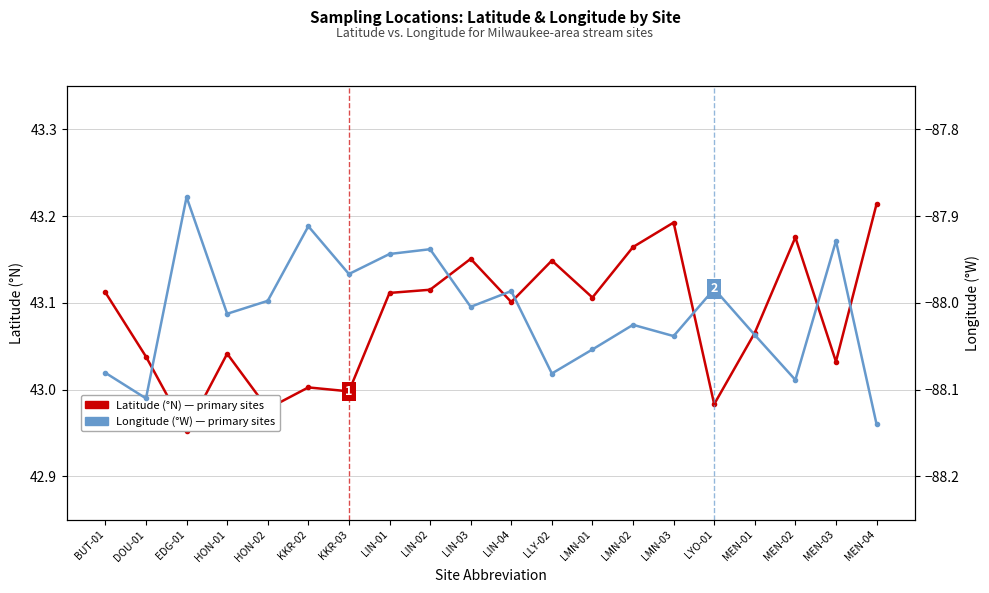

What is the smallest value displayed?

-88.1